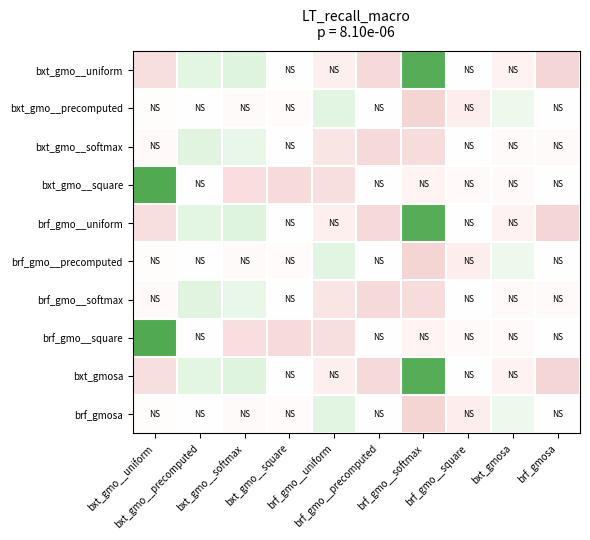

At which category is the sum across all series the highest?

bxt_gmo__precomputed